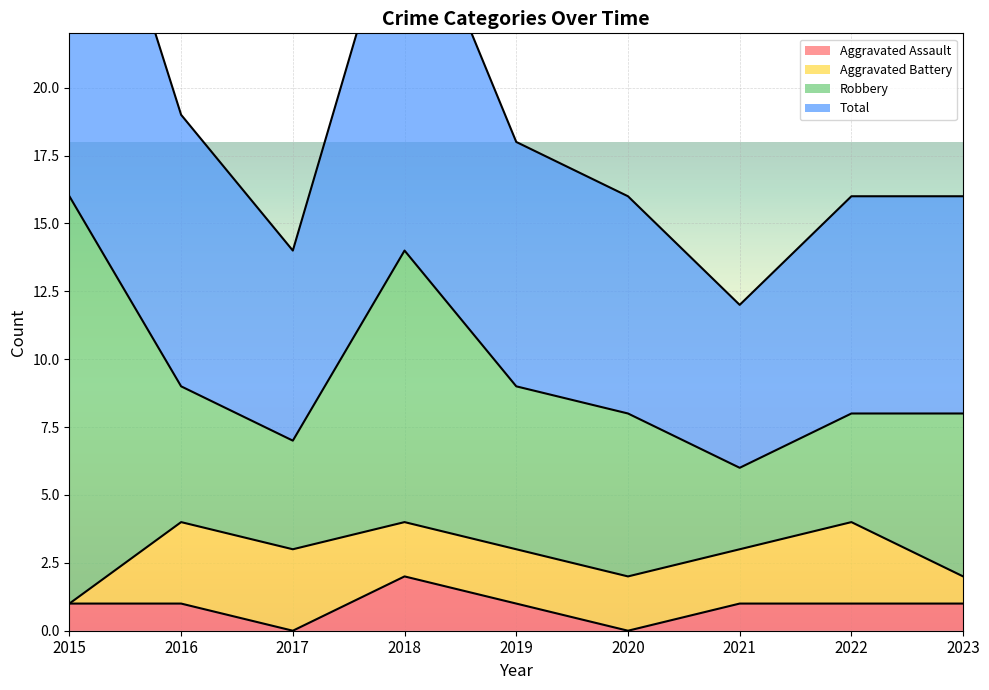

What is the total value across all series at 2018?

30